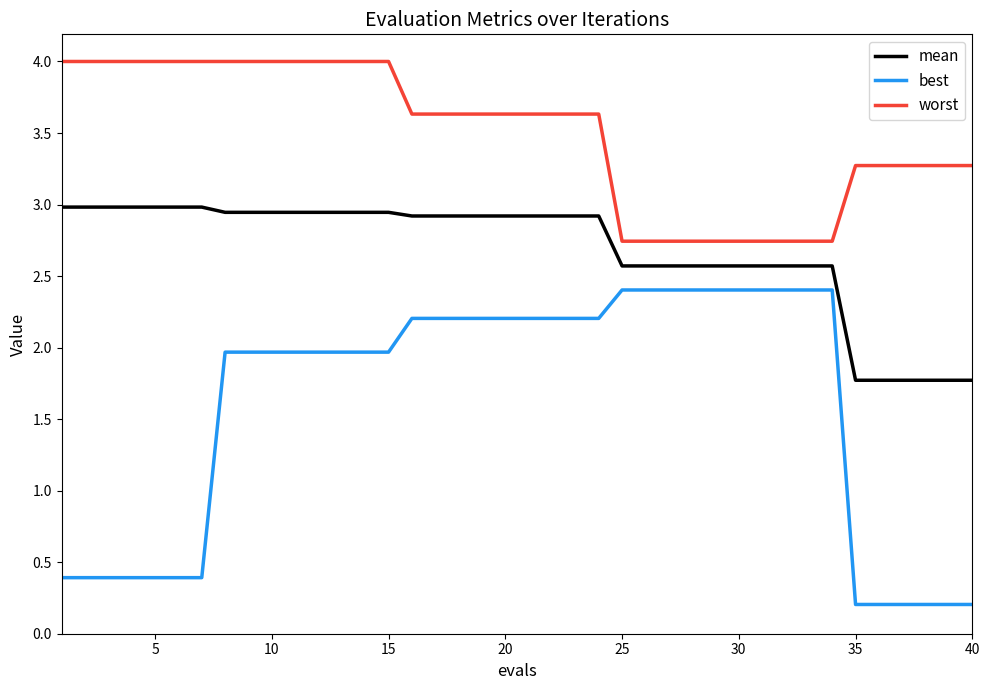

Which series has the widest spread of values?

best